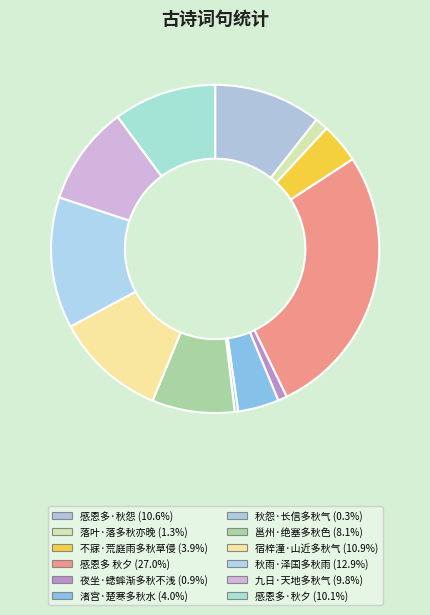

What percentage is the 感恩多 秋夕 slice, to the nearest percent?

27%